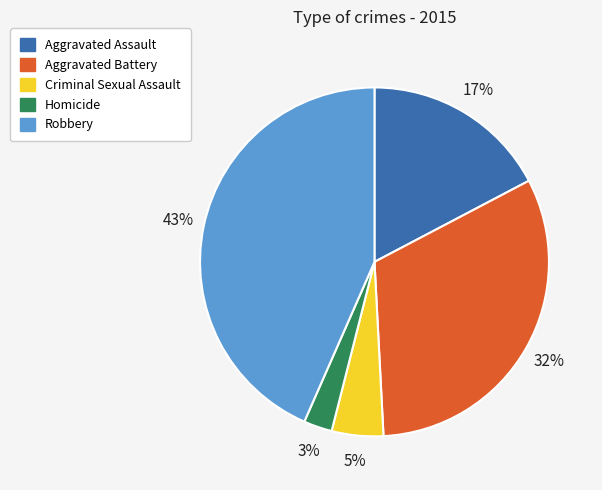

To the nearest percent, what portion does Robbery represent?

43%